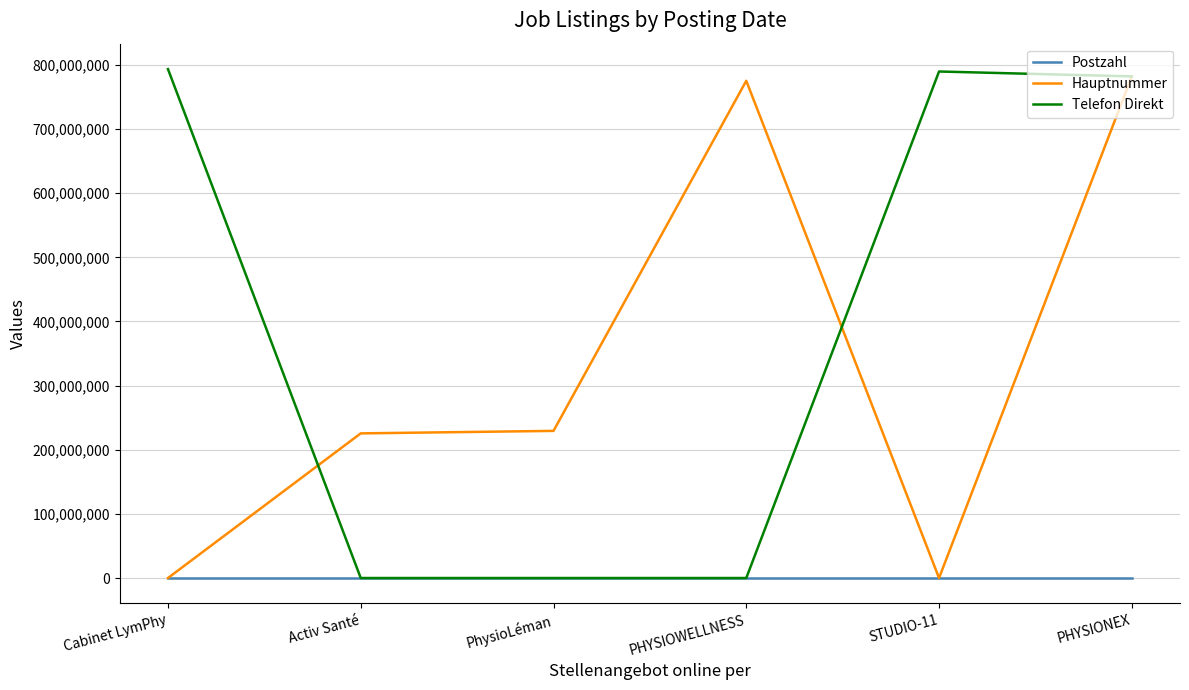

The value of Telefon Direkt at PHYSIOWELLNESS is 0. True or false?

True